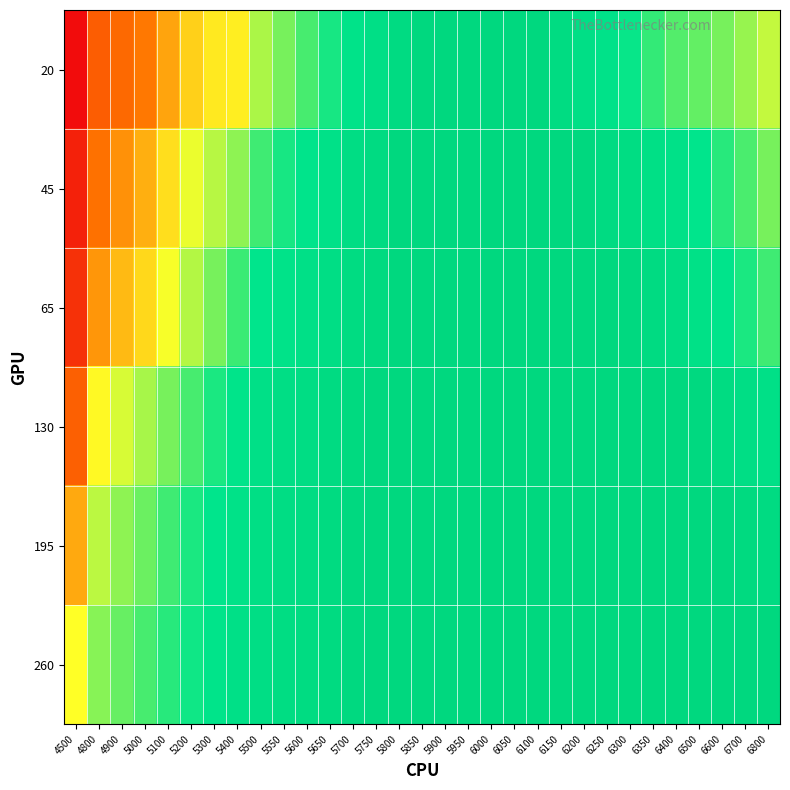

Reading right to left, what are all the values shown in this chart?

20: 6800=0.4	6700=0.4	6600=0.3	6500=0.3	6400=0.3	6350=0.3	6300=0.2	6250=0.2	6200=0.2	6150=0.1	6100=0.1	6050=0.1	6000=0.1	5950=0.1	5900=0.1	5850=0.1	5800=0.1	5750=0.2	5700=0.2	5650=0.2	5600=0.3	5550=0.3	5500=0.4	5400=0.5	5300=0.5	5200=0.5	5100=0.6	5000=0.6	4900=0.6	4800=0.7	4500=1.0
45: 6800=0.3	6700=0.3	6600=0.3	6500=0.2	6400=0.2	6350=0.2	6300=0.1	6250=0.1	6200=0.1	6150=0.1	6100=0.1	6050=0.1	6000=0.1	5950=0.1	5900=0.1	5850=0.1	5800=0.1	5750=0.1	5700=0.2	5650=0.2	5600=0.2	5550=0.3	5500=0.3	5400=0.3	5300=0.4	5200=0.4	5100=0.5	5000=0.5	4900=0.6	4800=0.6	4500=0.9
65: 6800=0.3	6700=0.3	6600=0.2	6500=0.2	6400=0.1	6350=0.1	6300=0.1	6250=0.1	6200=0.1	6150=0.1	6100=0.1	6050=0.1	6000=0.1	5950=0.1	5900=0.1	5850=0.1	5800=0.1	5750=0.1	5700=0.1	5650=0.2	5600=0.2	5550=0.2	5500=0.2	5400=0.3	5300=0.3	5200=0.4	5100=0.4	5000=0.5	4900=0.5	4800=0.6	4500=0.8
130: 6800=0.2	6700=0.2	6600=0.1	6500=0.1	6400=0.1	6350=0.1	6300=0.1	6250=0.1	6200=0.1	6150=0.1	6100=0.1	6050=0.1	6000=0.1	5950=0.1	5900=0.1	5850=0.1	5800=0.1	5750=0.1	5700=0.1	5650=0.1	5600=0.1	5550=0.2	5500=0.2	5400=0.2	5300=0.3	5200=0.3	5100=0.3	5000=0.4	4900=0.4	4800=0.5	4500=0.7
195: 6800=0.1	6700=0.1	6600=0.1	6500=0.1	6400=0.1	6350=0.1	6300=0.1	6250=0.1	6200=0.1	6150=0.1	6100=0.1	6050=0.1	6000=0.1	5950=0.1	5900=0.1	5850=0.1	5800=0.1	5750=0.1	5700=0.1	5650=0.1	5600=0.1	5550=0.2	5500=0.2	5400=0.2	5300=0.2	5200=0.3	5100=0.3	5000=0.3	4900=0.3	4800=0.4	4500=0.5
260: 6800=0.1	6700=0.1	6600=0.1	6500=0.1	6400=0.1	6350=0.1	6300=0.1	6250=0.1	6200=0.1	6150=0.1	6100=0.1	6050=0.1	6000=0.1	5950=0.1	5900=0.1	5850=0.1	5800=0.1	5750=0.1	5700=0.1	5650=0.1	5600=0.1	5550=0.1	5500=0.2	5400=0.2	5300=0.2	5200=0.2	5100=0.3	5000=0.3	4900=0.3	4800=0.3	4500=0.4